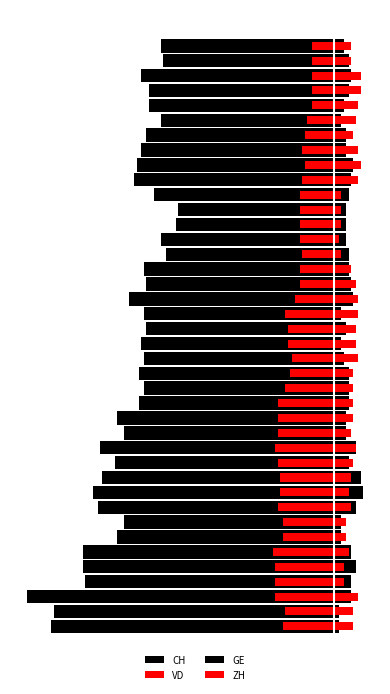

Which series has the largest range (max minus min)?

CH